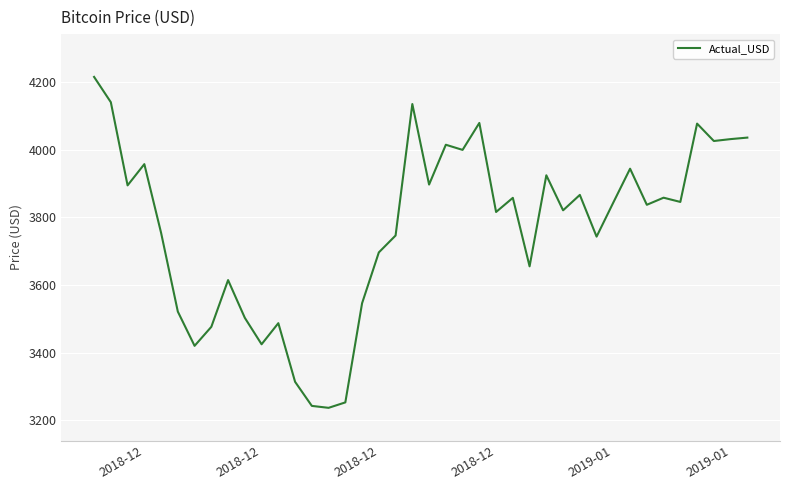

What is the difference between the maximum and minimum values?

977.9